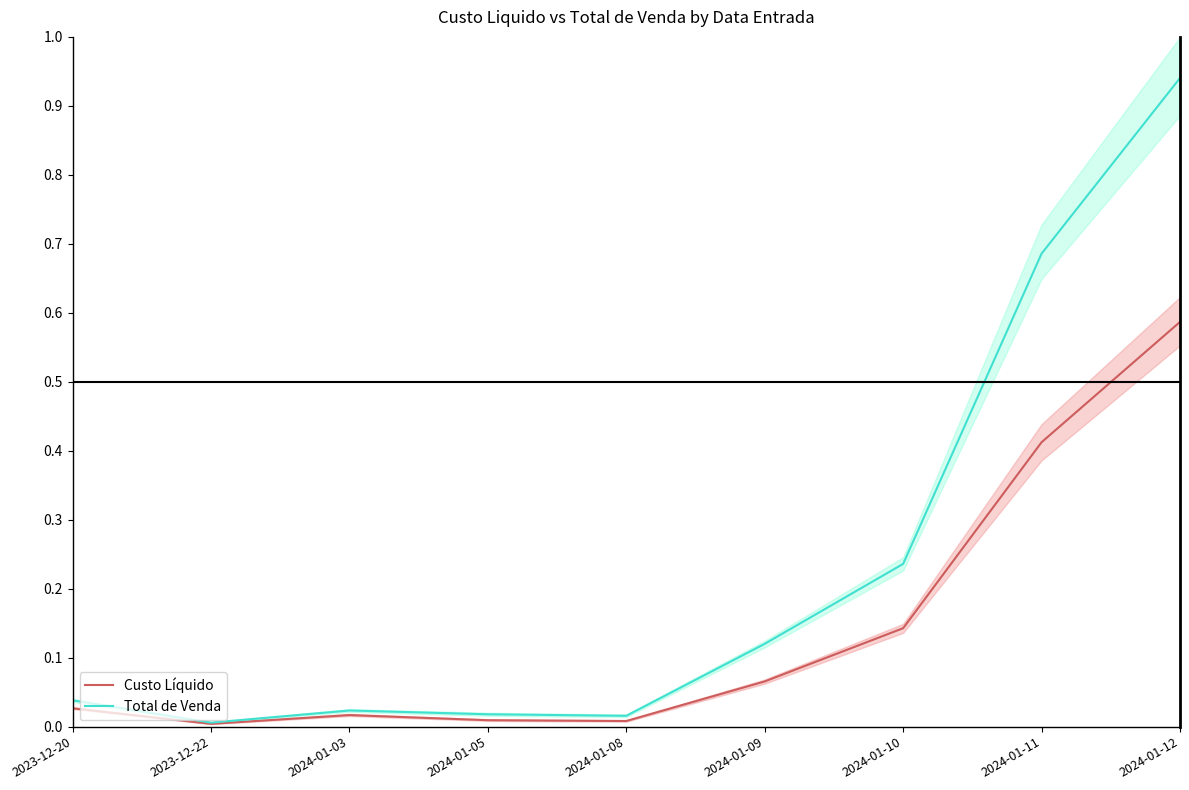

What is the label of the 6th point from the left?

2024-01-09